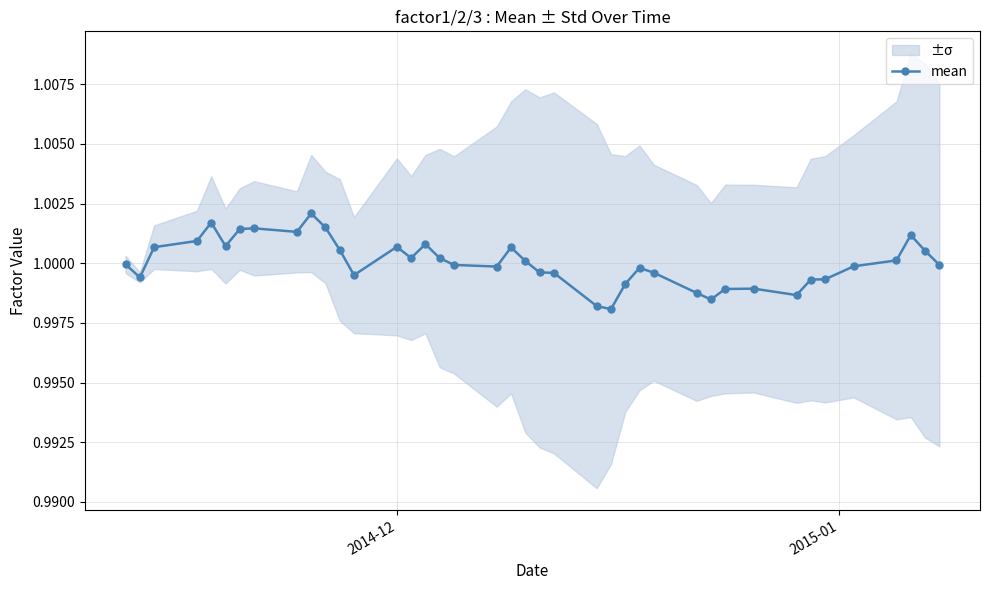

True or false: the data shows 1.7 at 19.

False